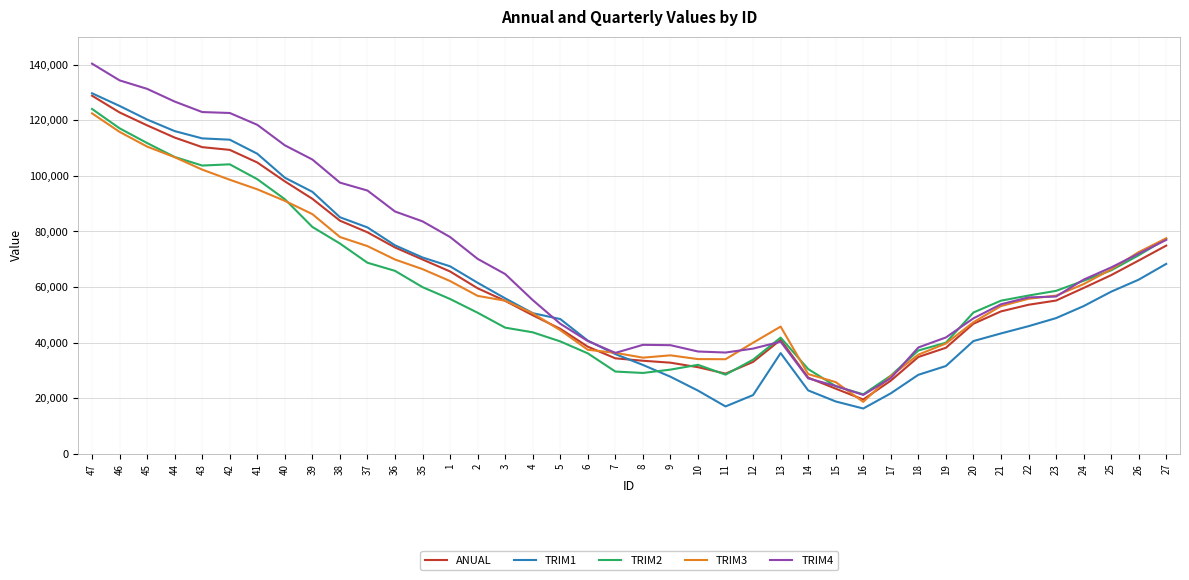

Which series has the largest range (max minus min)?

TRIM4